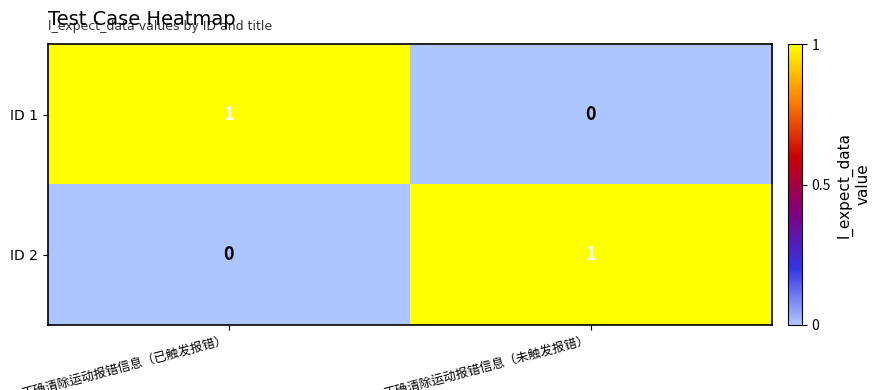

Reading left to right, what are all the values shown in this chart?

ID 1: 1	0
ID 2: 0	1